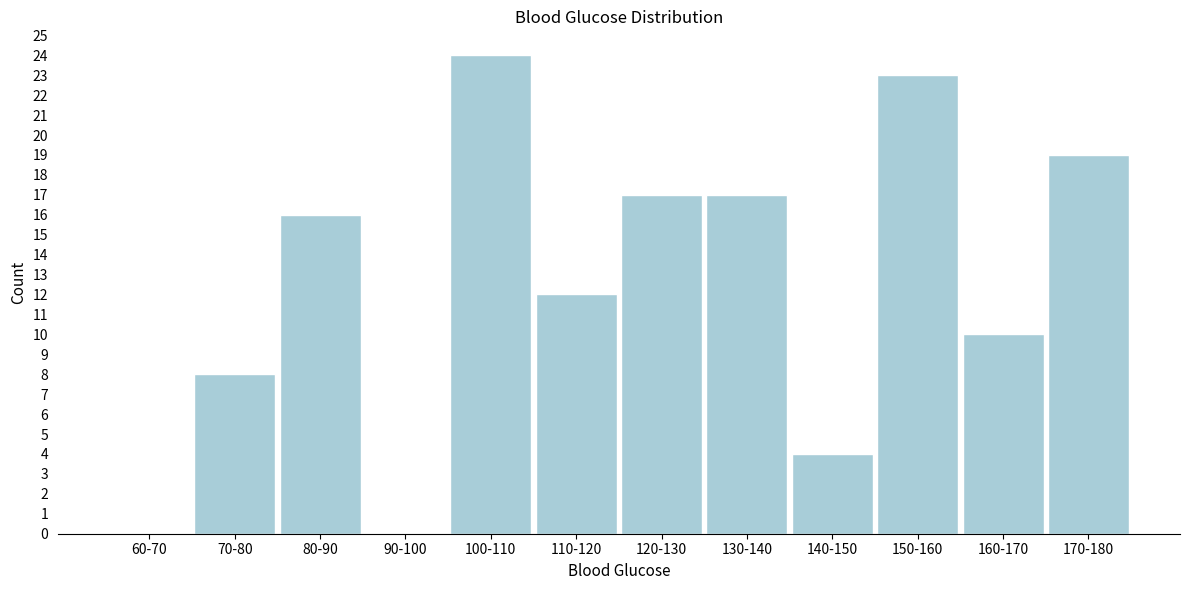

Reading left to right, transcribe all the data shown in this chart.

60-70=0	70-80=8	80-90=16	90-100=0	100-110=24	110-120=12	120-130=17	130-140=17	140-150=4	150-160=23	160-170=10	170-180=19